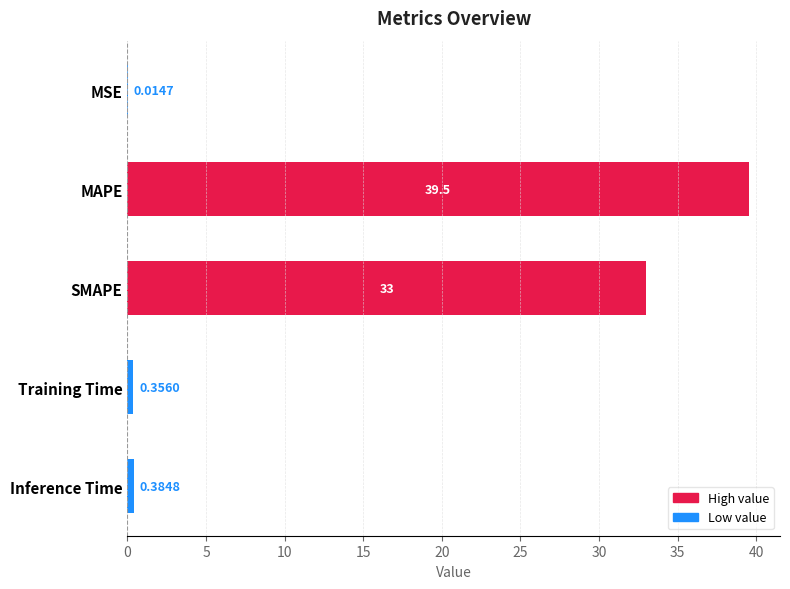

Which has a higher value, MAPE or Inference Time?

MAPE